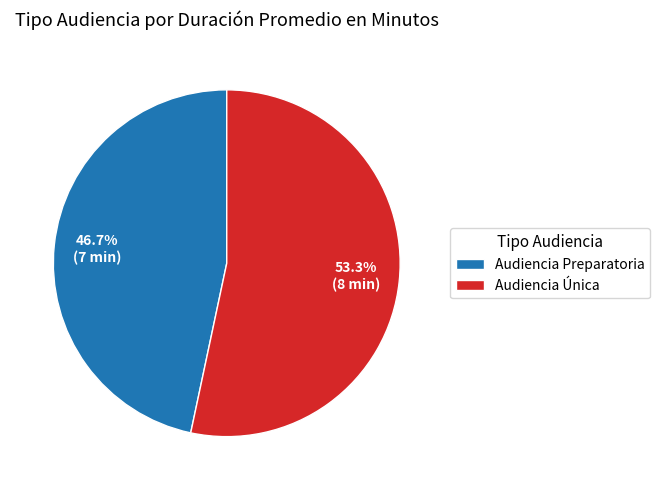

How many segments does this pie chart have?

2